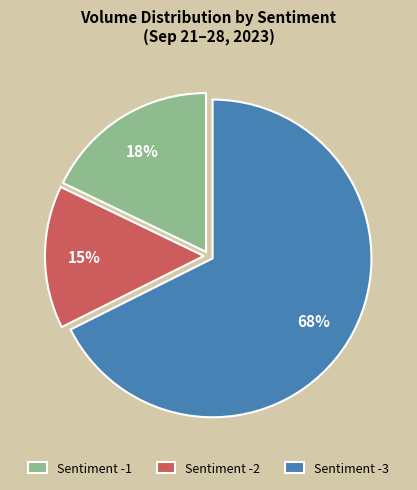

Is Sentiment -1 the majority of the pie?

No